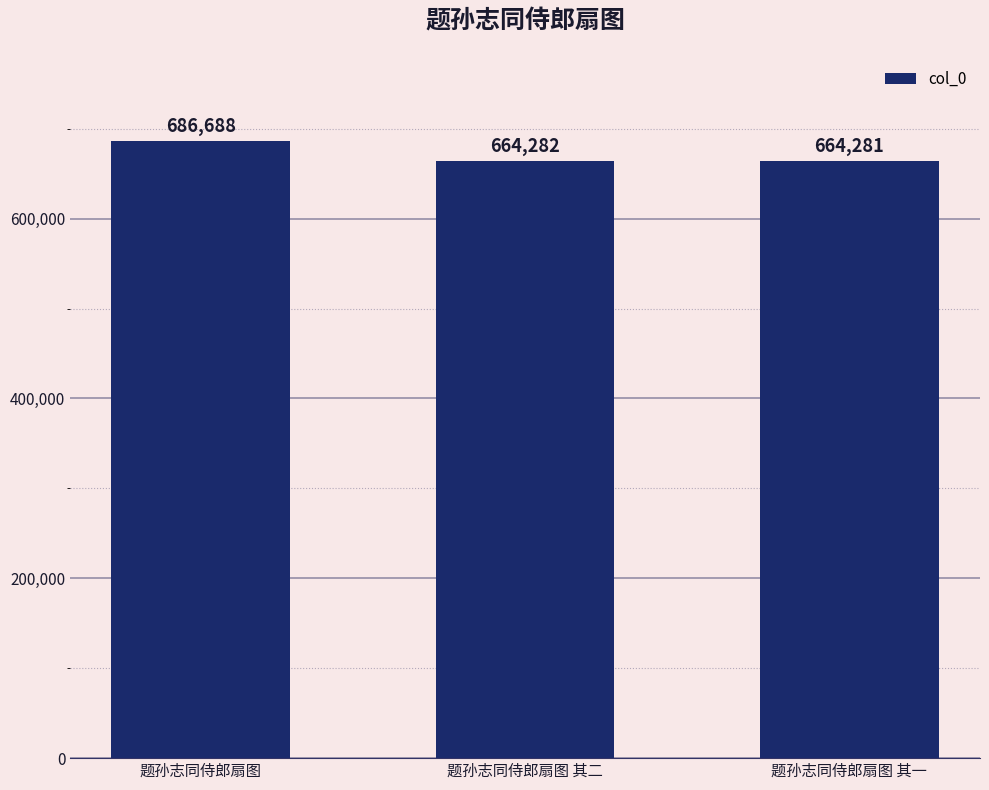

What is the label of the 3rd bar from the left?

题孙志同侍郎扇图 其一